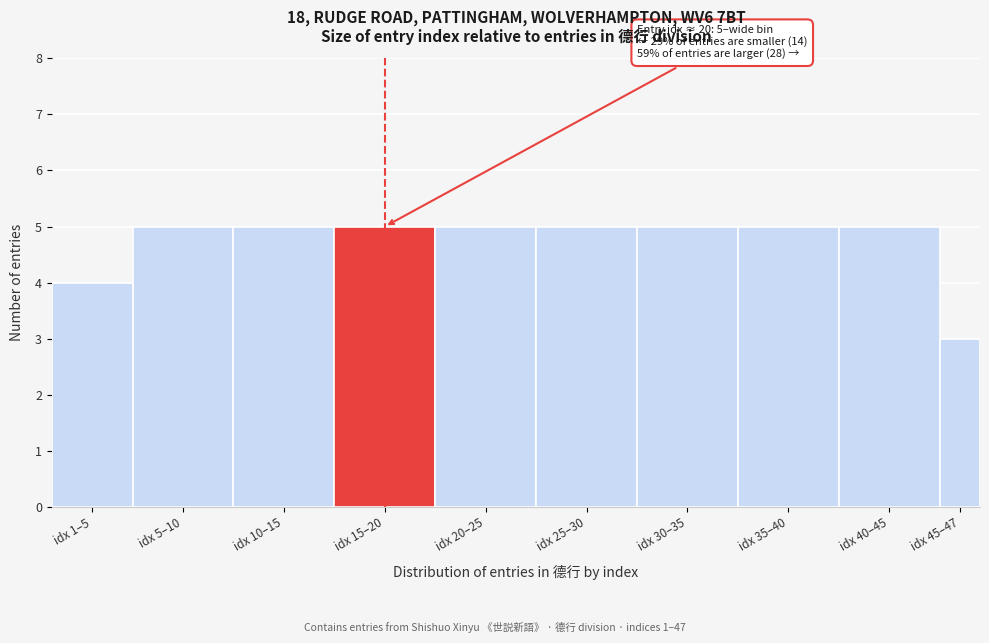

Reading right to left, what are all the values shown in this chart?

idx 45–47=3	idx 40–45=5	idx 35–40=5	idx 30–35=5	idx 25–30=5	idx 20–25=5	idx 15–20=5	idx 10–15=5	idx 5–10=5	idx 1–5=4